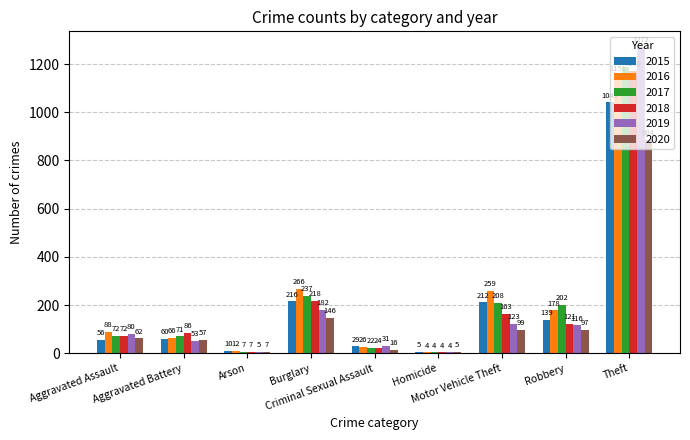

Which series changed the most between Burglary and Motor Vehicle Theft?

2019